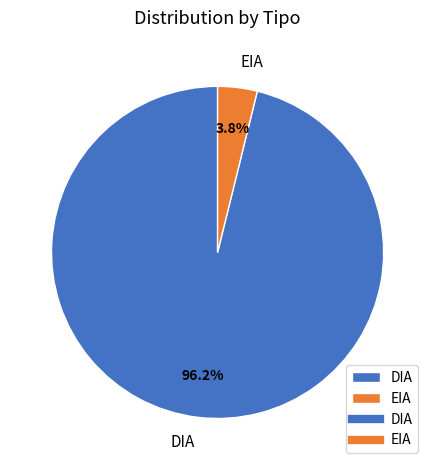

Count the number of slices in the pie.

2